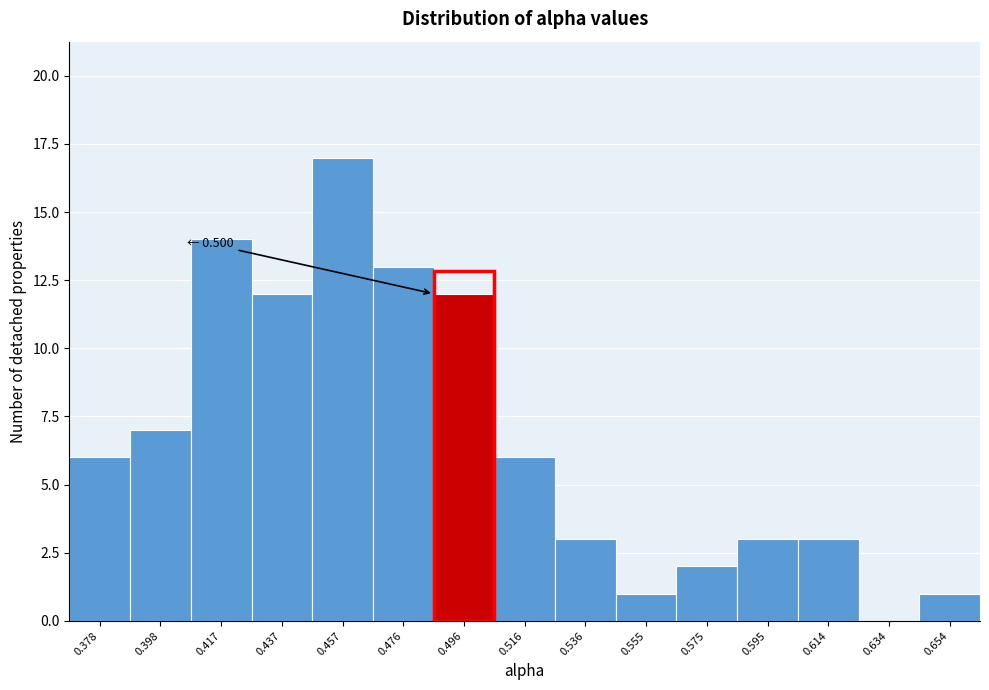

Reading right to left, transcribe all the data shown in this chart.

0.654=1	0.634=0	0.614=3	0.595=3	0.575=2	0.555=1	0.536=3	0.516=6	0.496=12	0.476=13	0.457=17	0.437=12	0.417=14	0.398=7	0.378=6